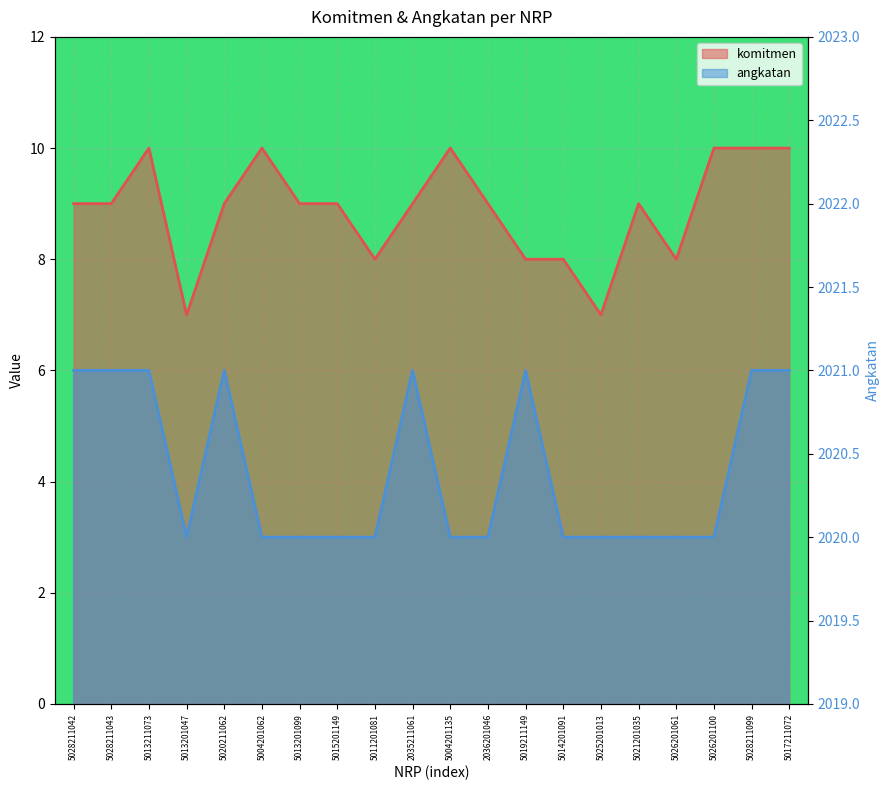

What is the difference between the maximum and minimum values in the komitmen series?

3